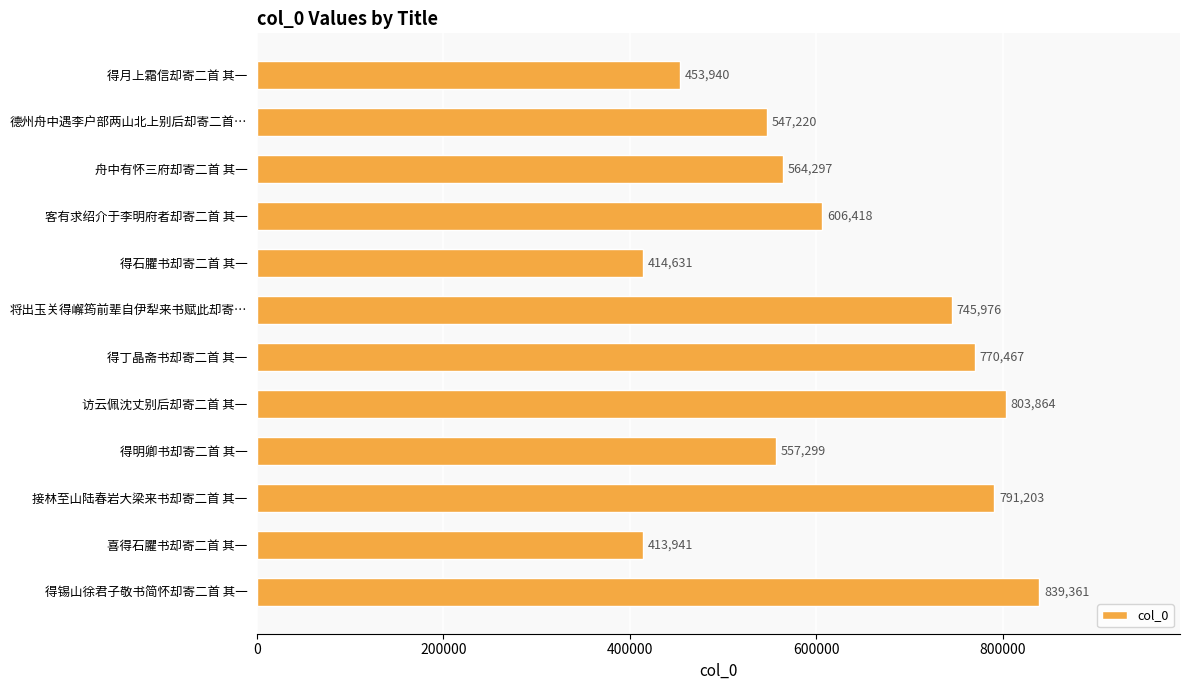

How many series are shown in this chart?

1